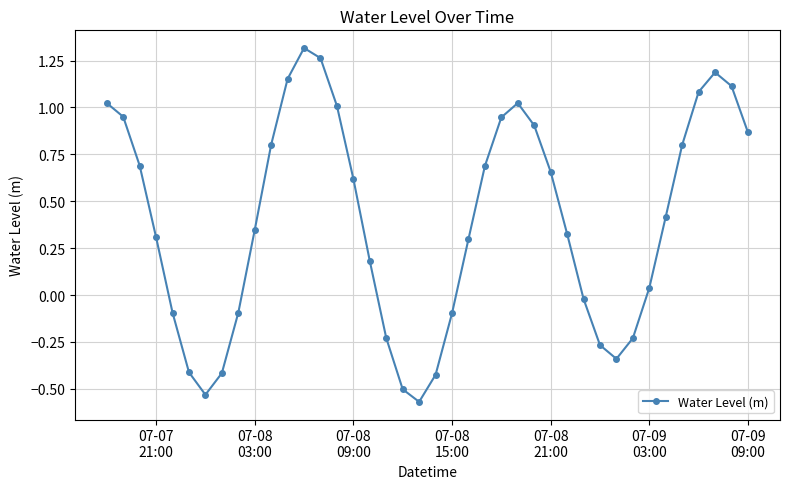

What is the difference between the maximum and minimum values?

1.9